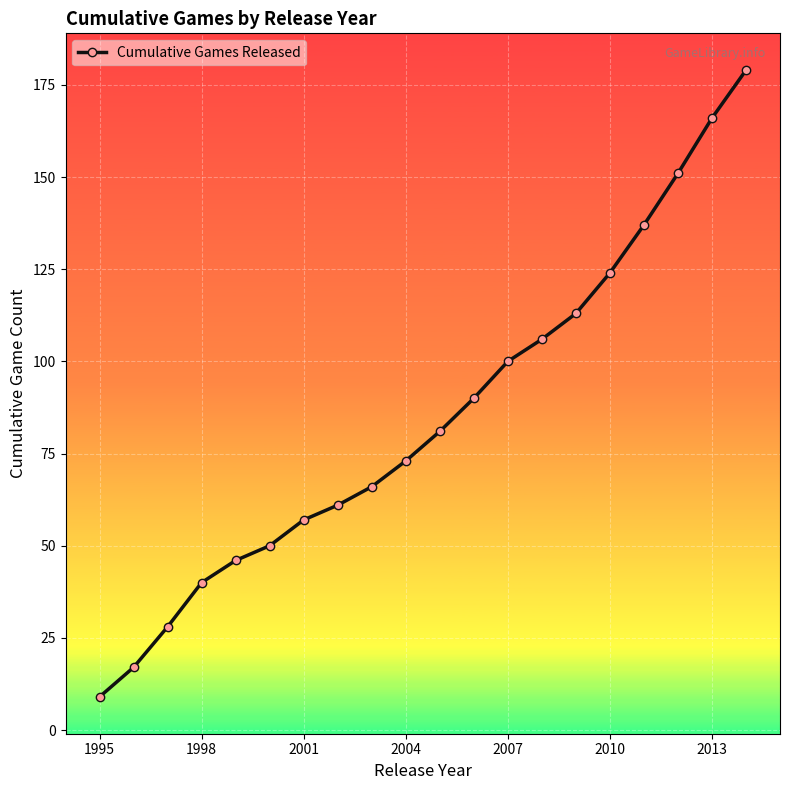

What is the difference between the second highest and minimum values?

157